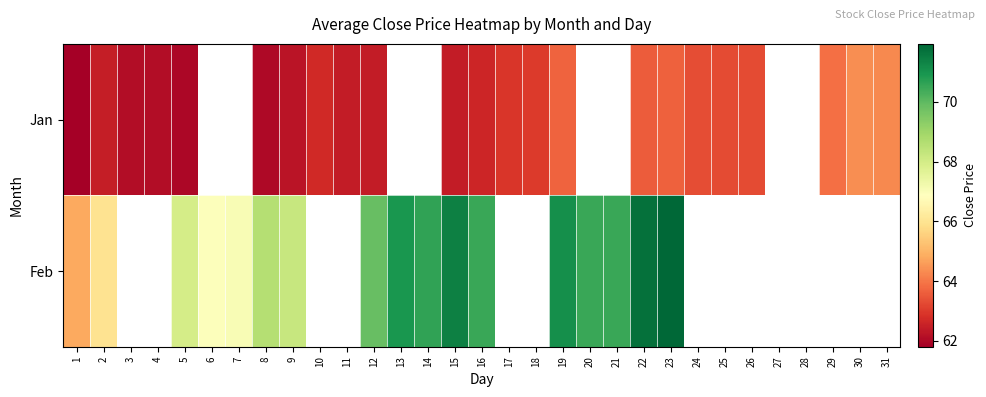

The Jan series shows 110.3 at 30. True or false?

False